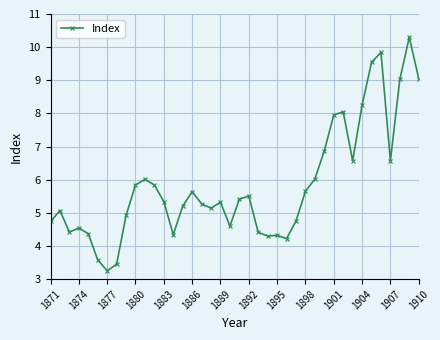

Count the number of categories in the chart.

40